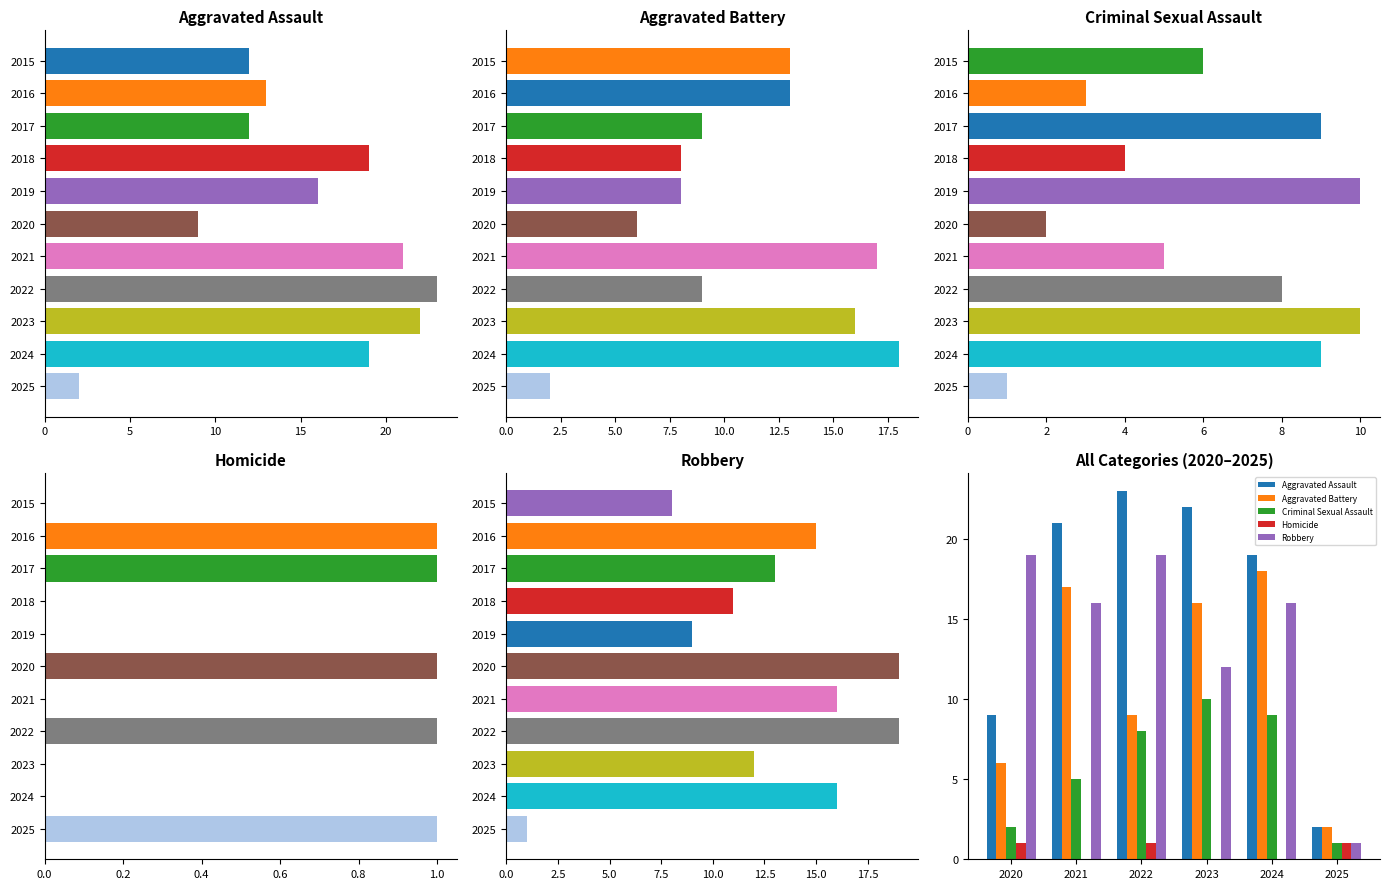

What is the value of the Criminal Sexual Assault bar at the 3rd from the left?

8